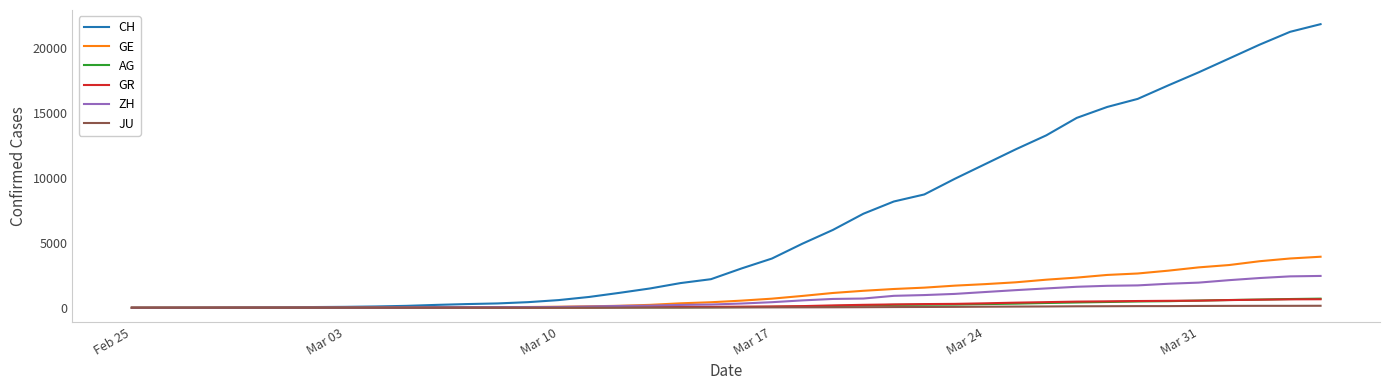

Which series has the largest range (max minus min)?

CH